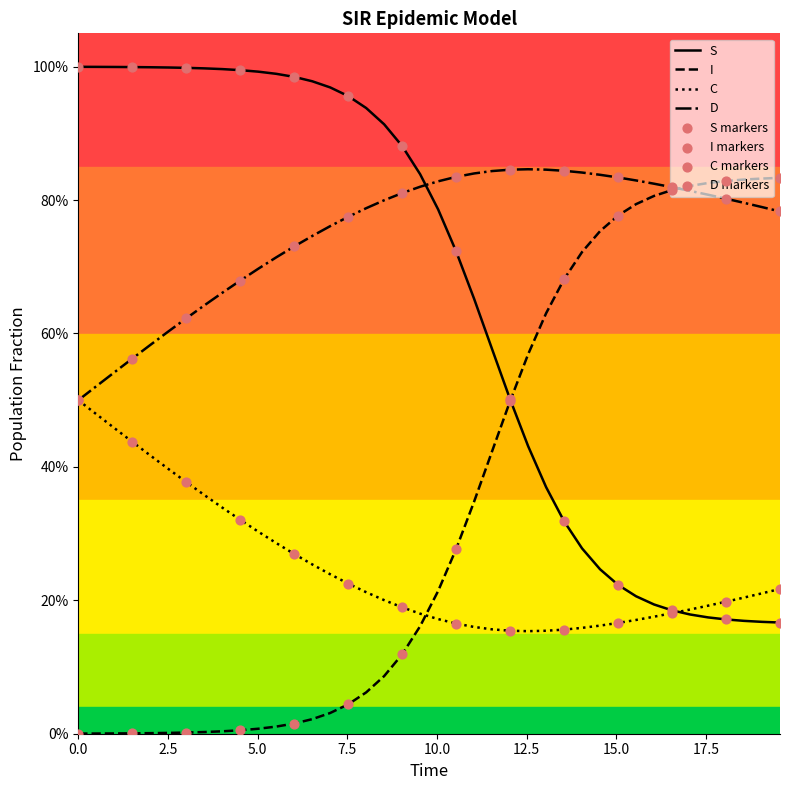

What are all the series names shown in the legend?

S, I, C, D